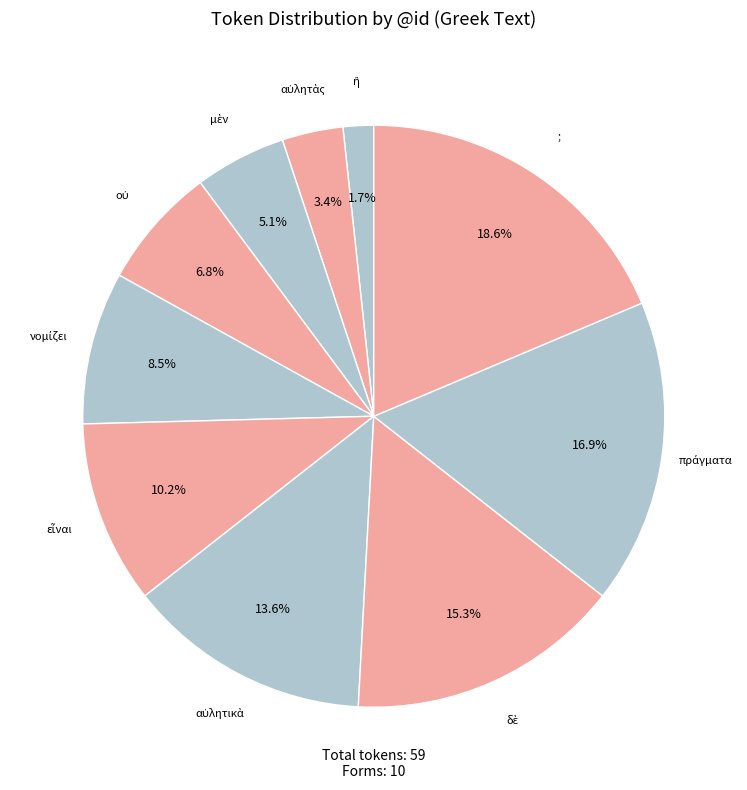

To the nearest percent, what is the average slice percentage?

10%